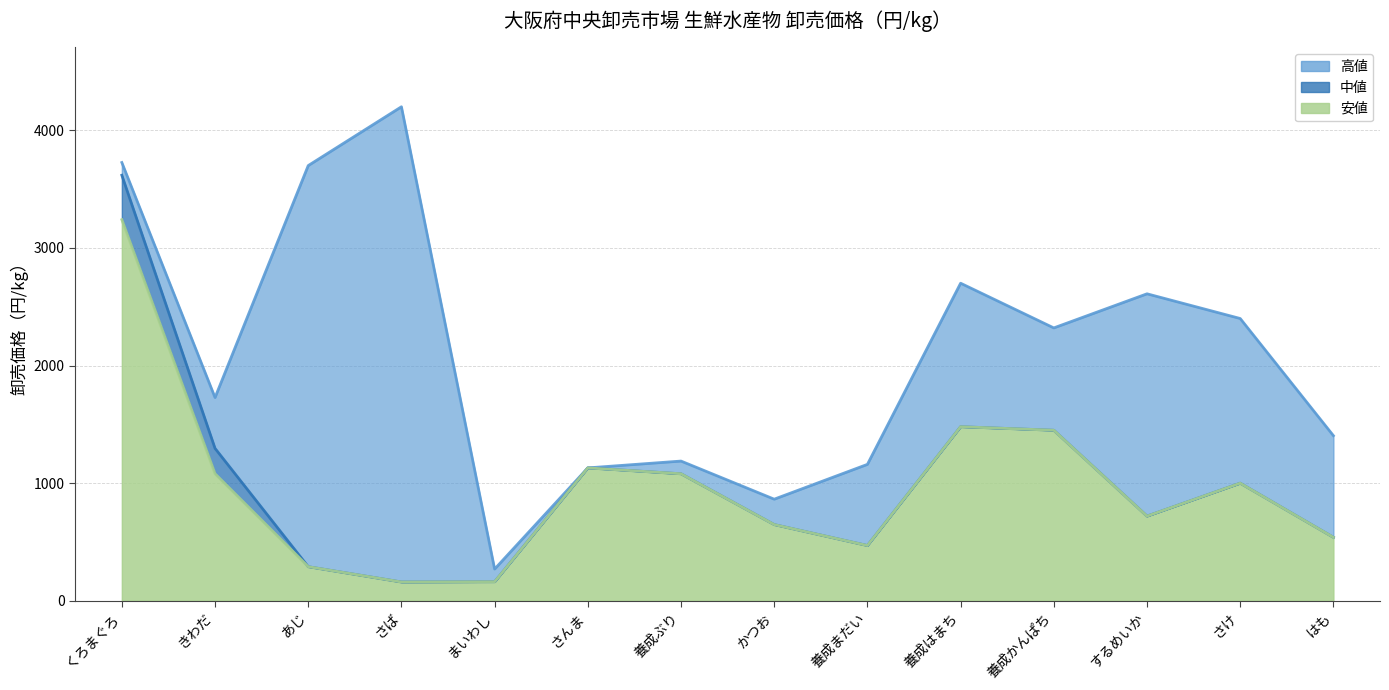

Does the chart have visible grid lines?

Yes